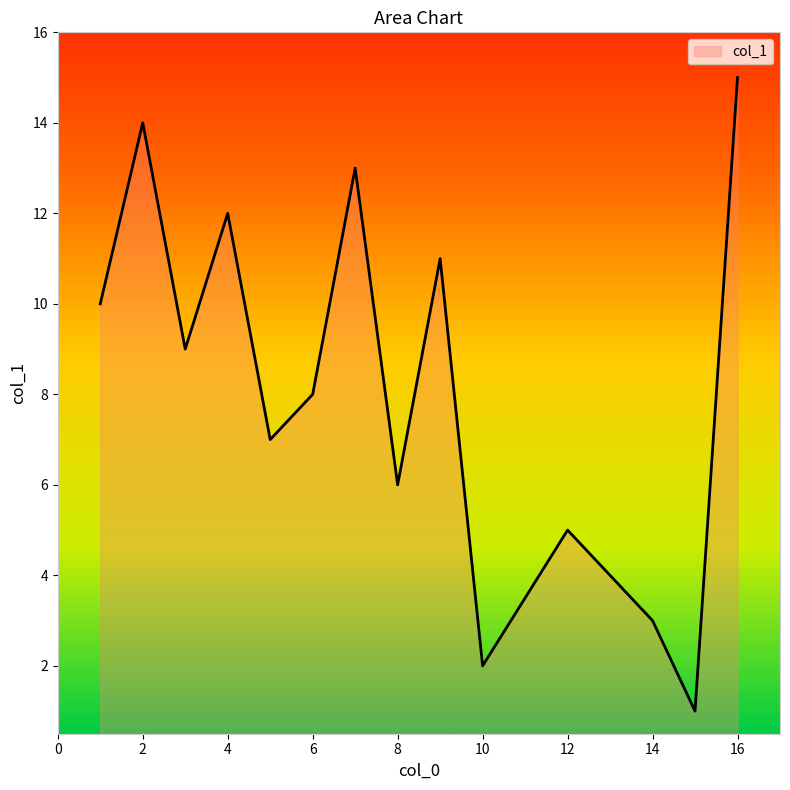

What is the maximum value shown in the chart?

15